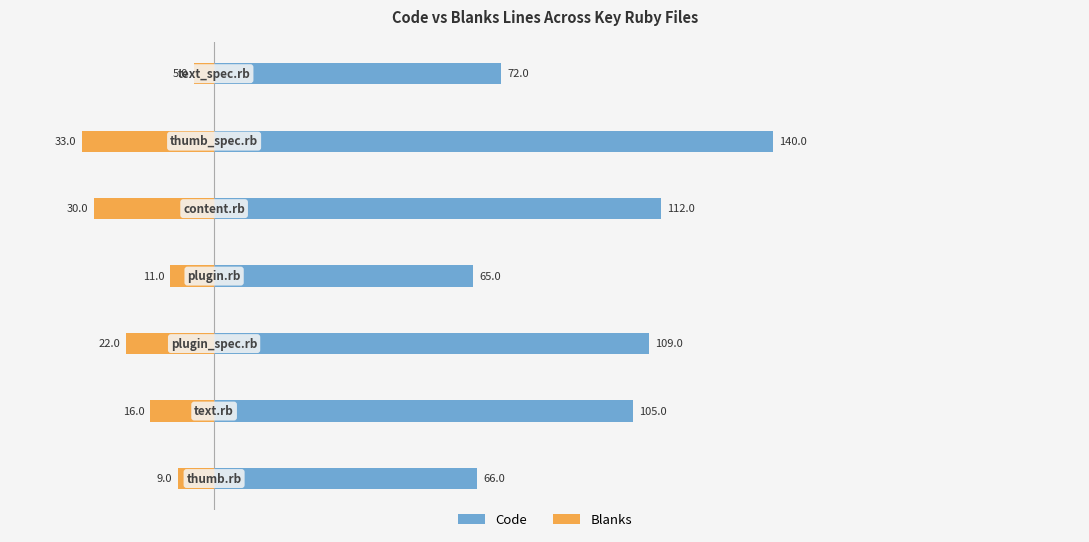

Rank the series by their maximum value, from lowest to highest.

Blanks, Code